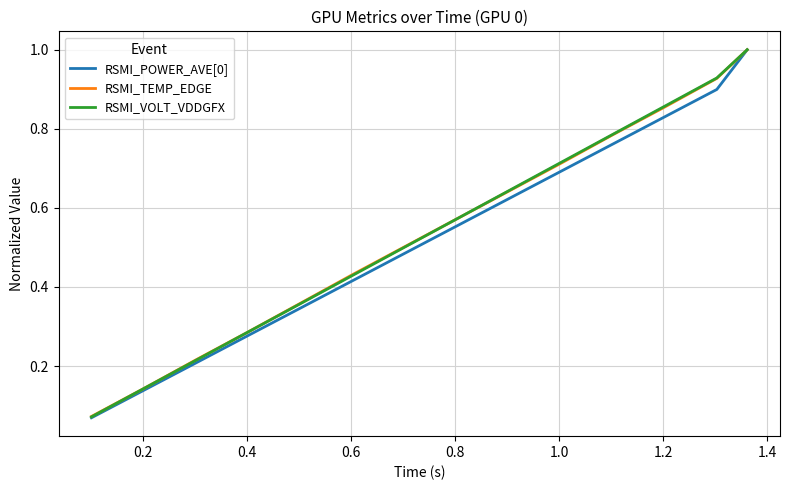

How many series are shown in this chart?

3